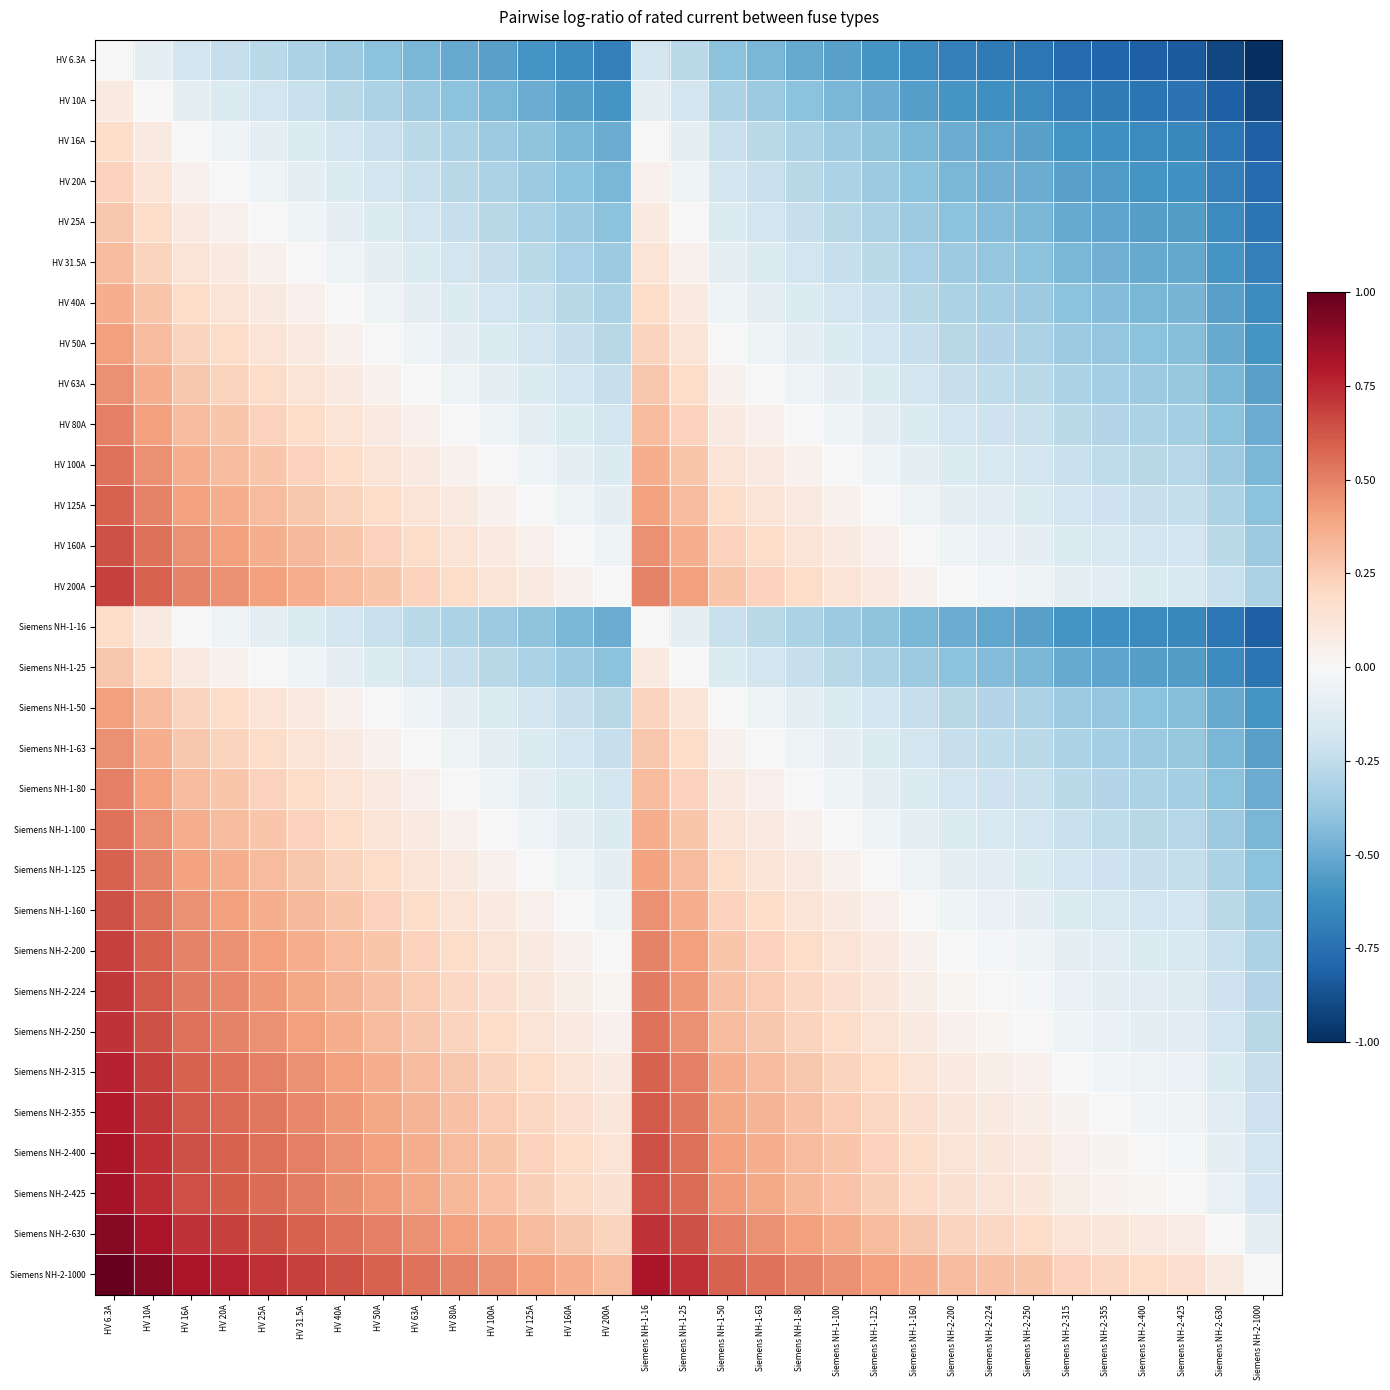

At Siemens NH-1-50, list the series in order from smallest to largest.

HV 6.3A, HV 10A, HV 16A, Siemens NH-1-16, HV 20A, HV 25A, Siemens NH-1-25, HV 31.5A, HV 40A, HV 50A, Siemens NH-1-50, HV 63A, Siemens NH-1-63, HV 80A, Siemens NH-1-80, HV 100A, Siemens NH-1-100, HV 125A, Siemens NH-1-125, HV 160A, Siemens NH-1-160, HV 200A, Siemens NH-2-200, Siemens NH-2-224, Siemens NH-2-250, Siemens NH-2-315, Siemens NH-2-355, Siemens NH-2-400, Siemens NH-2-425, Siemens NH-2-630, Siemens NH-2-1000